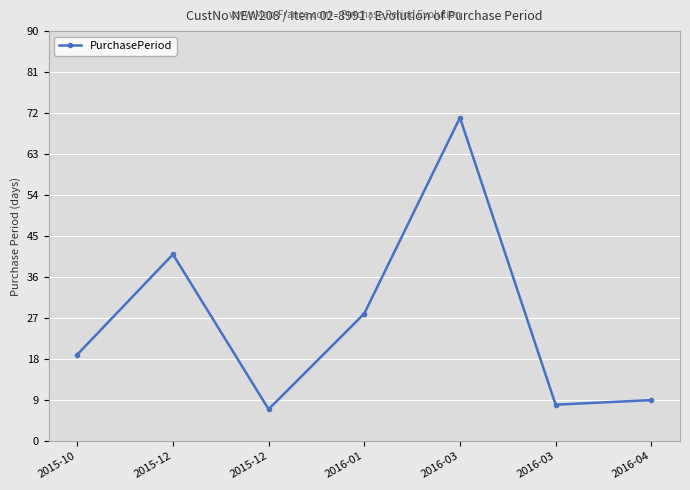

Where is the data nearest to the value 39?

2015-12